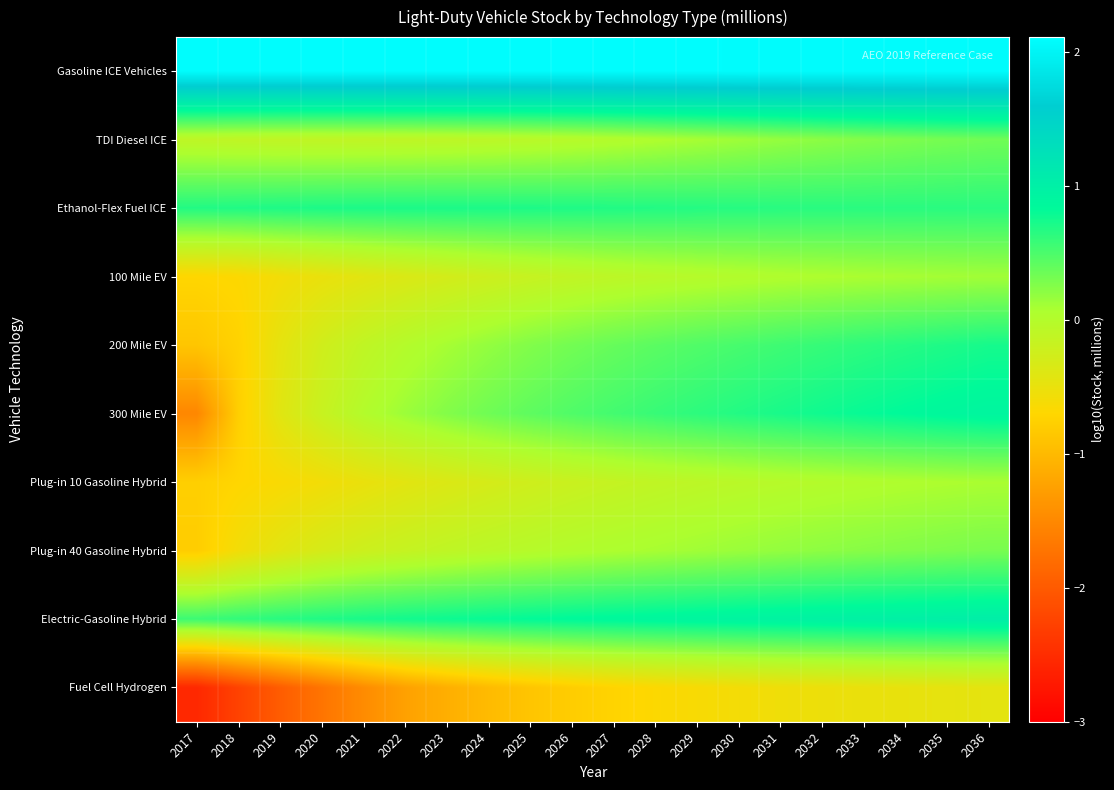

List the series in order of their peak value, lowest first.

Fuel Cell Hydrogen, Plug-in 10 Gasoline Hybrid, 100 Mile EV, Plug-in 40 Gasoline Hybrid, TDI Diesel ICE, Ethanol-Flex Fuel ICE, 200 Mile EV, 300 Mile EV, Electric-Gasoline Hybrid, Gasoline ICE Vehicles